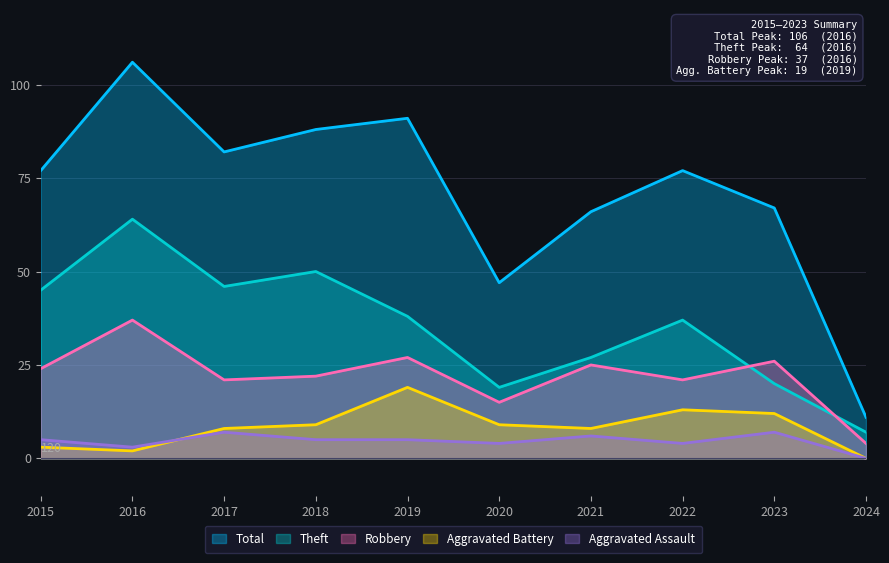

Which series has the largest total across all categories?

Total